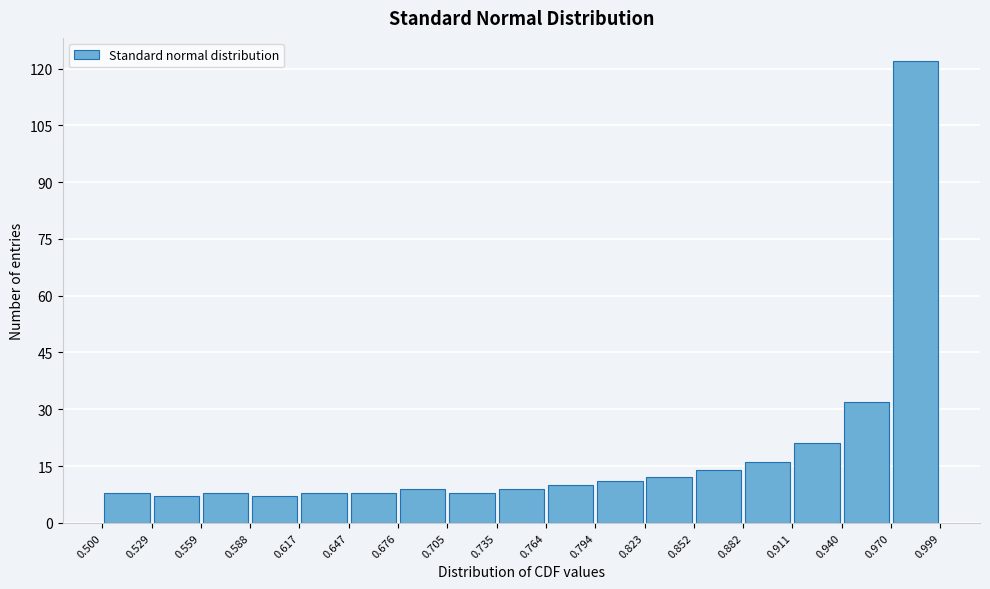

What is the height of the bar covering 0.559 to 0.588 on the x-axis? The values are not printed on the chart, so give them approximately, as read against the axis.

8